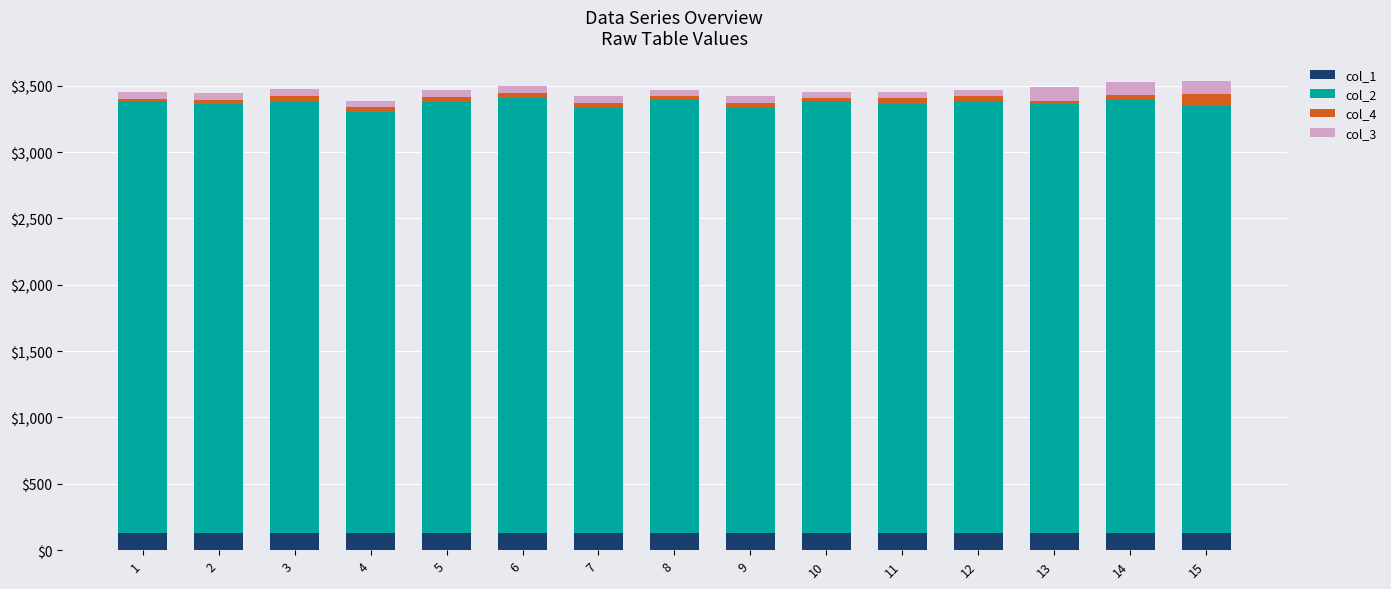

At which label does col_1 reach its minimum?

14